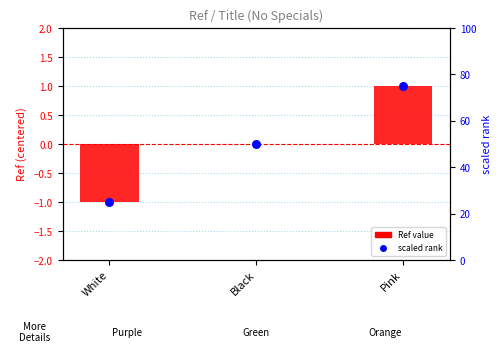

Which series contains the lowest Y value?

Ref value (centered)